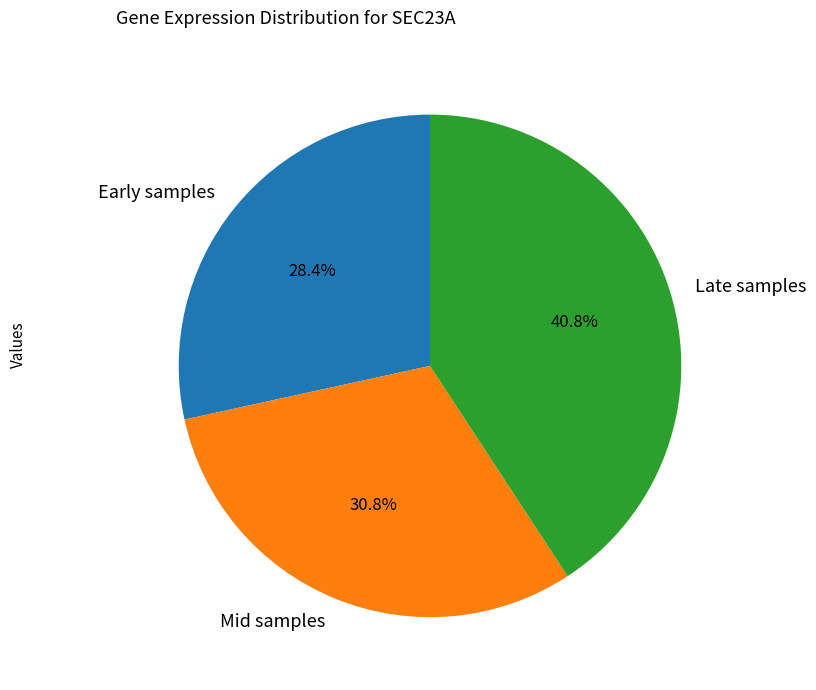

How many slices are in this pie chart?

3